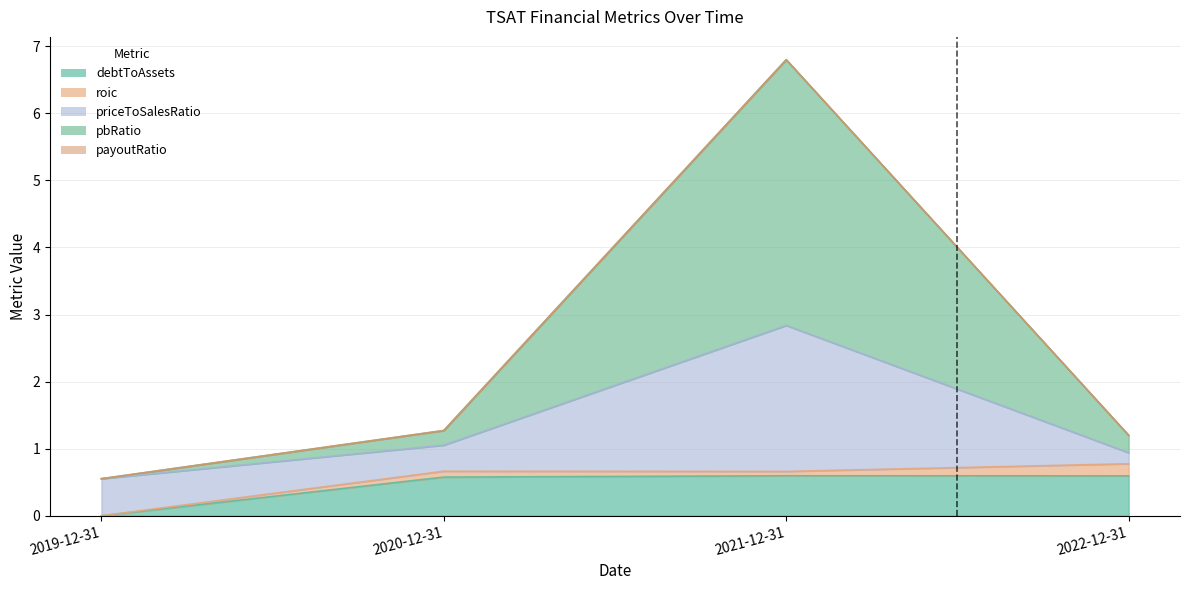

Between which two adjacent categories do priceToSalesRatio and debtToAssets first intersect?

2019-12-31 and 2020-12-31